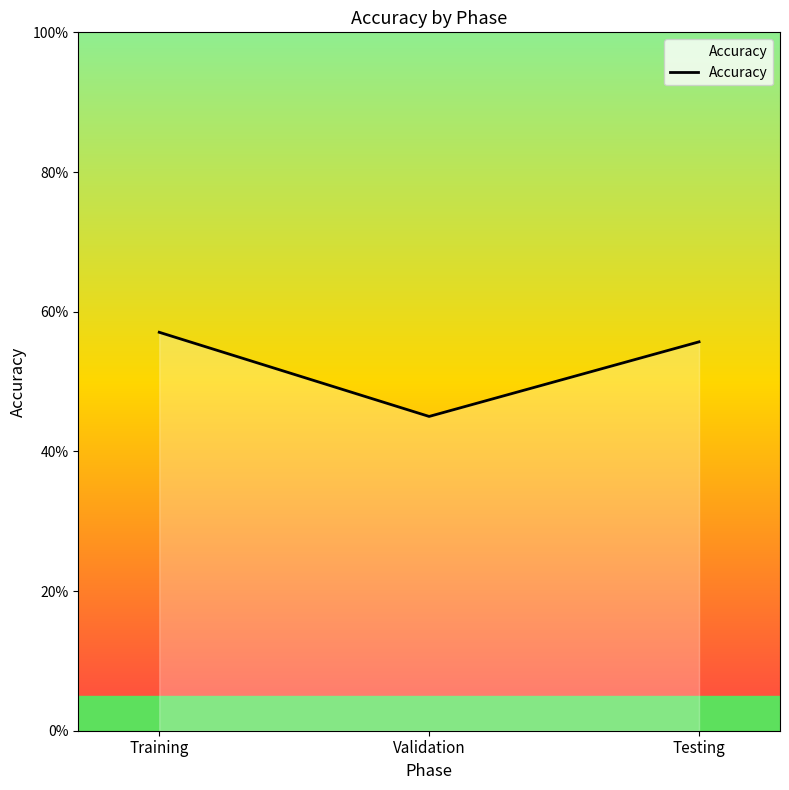

Is it true that the value at Training is 57.1?

True